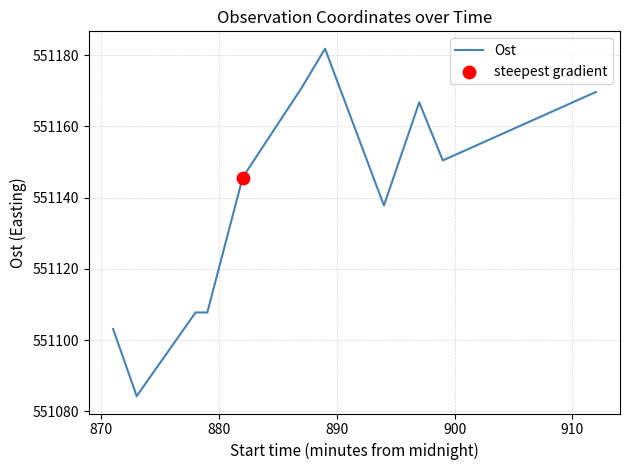

What is the difference between the maximum and minimum values?

97.5